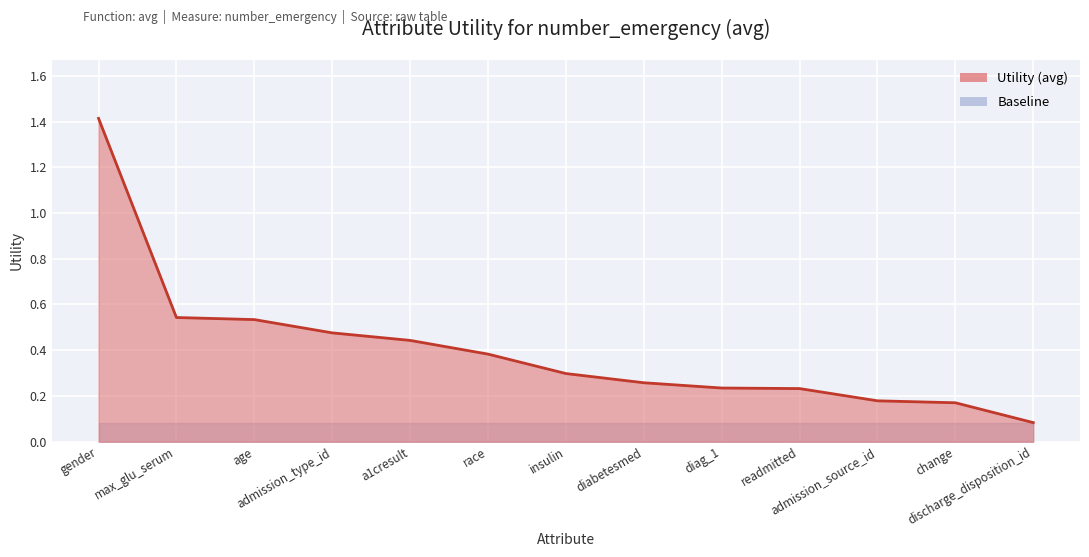

What is the sum of the values at insulin and diabetesmed?

0.6